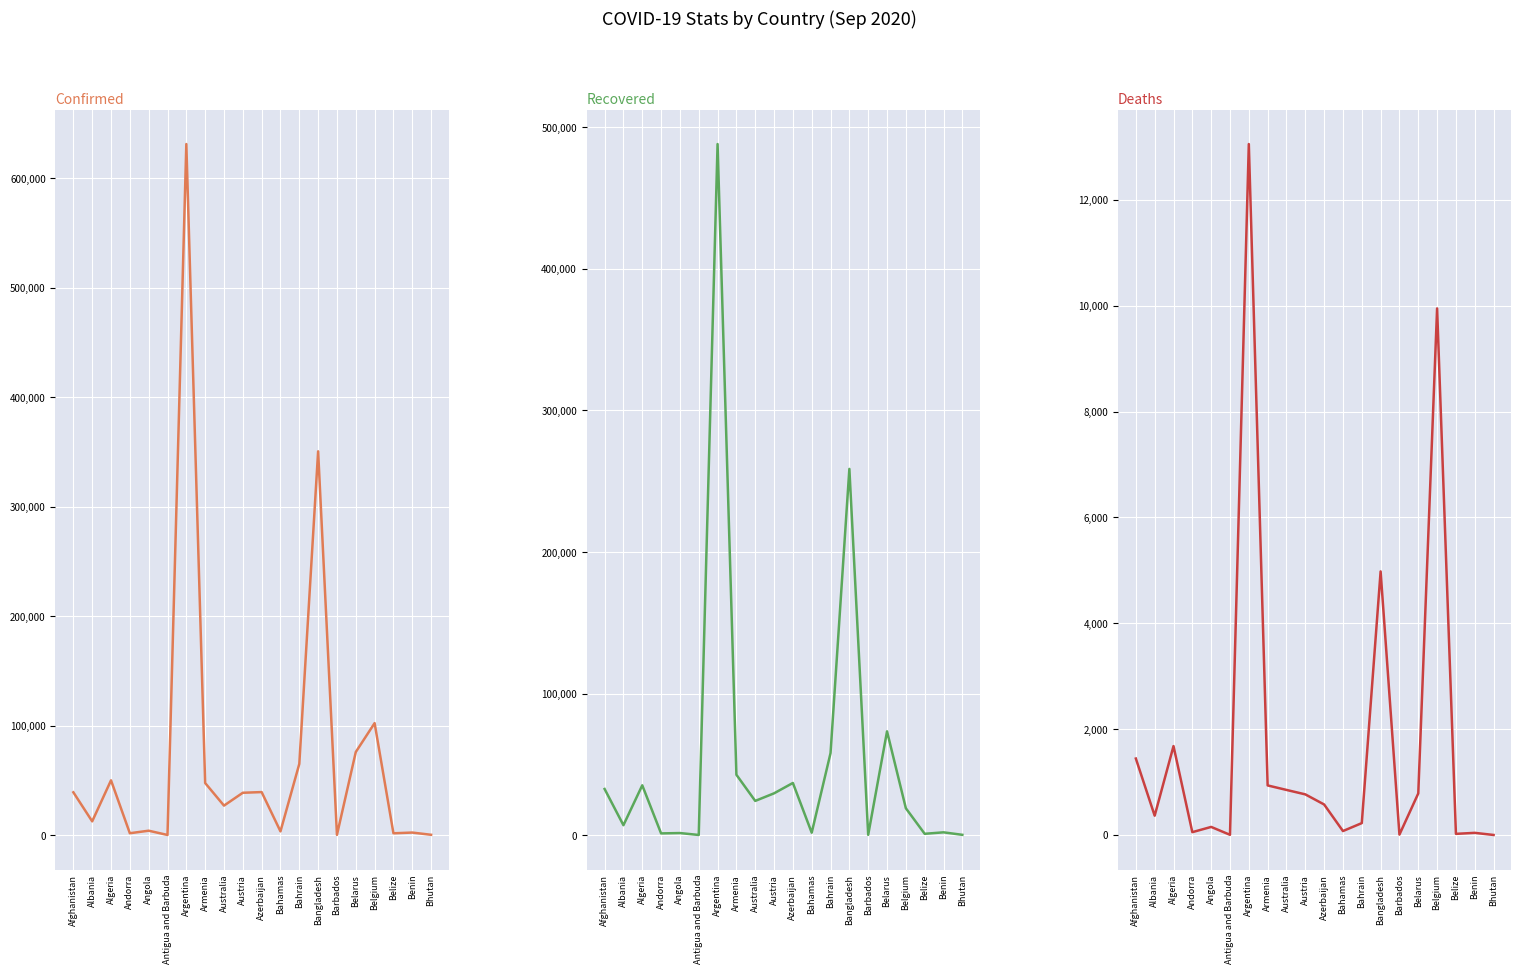

What are all the series names shown in the legend?

Confirmed, Recovered, Deaths